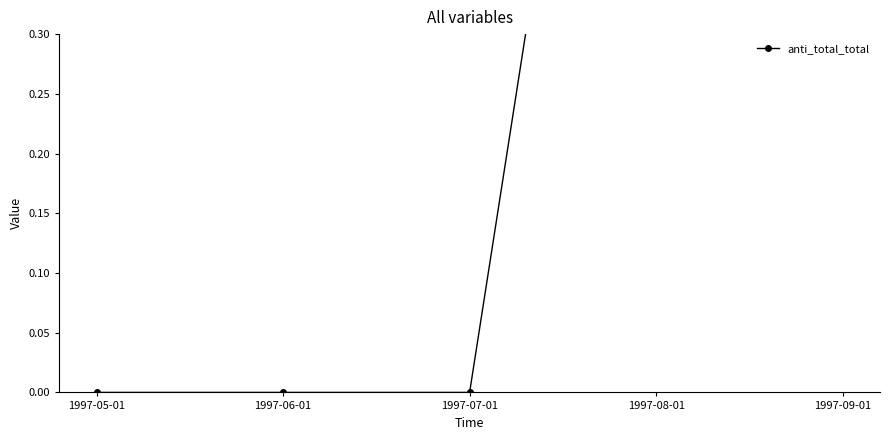

Which has a higher value, 1997-08-01 or 1997-07-01?

1997-08-01